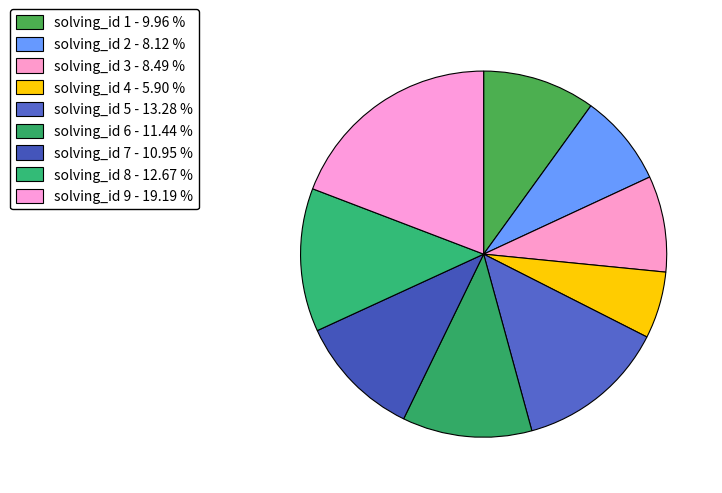

Which category has the smallest portion of the pie?

solving_id 4 - 5.90 %